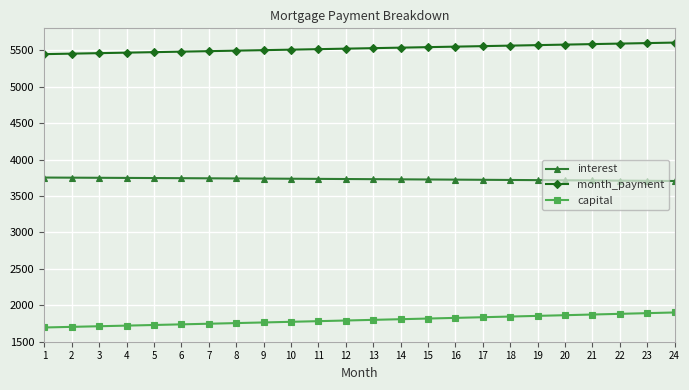

What is the sum of the capital values at 1 and 6?

3433.2